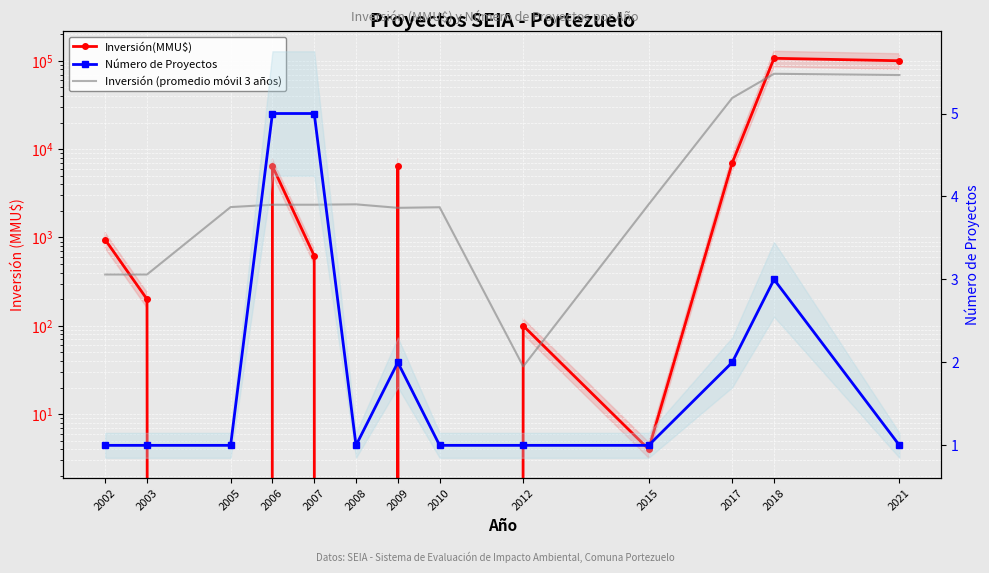

Which category has the highest value in the Inversión (promedio móvil 3 años) series?

2018